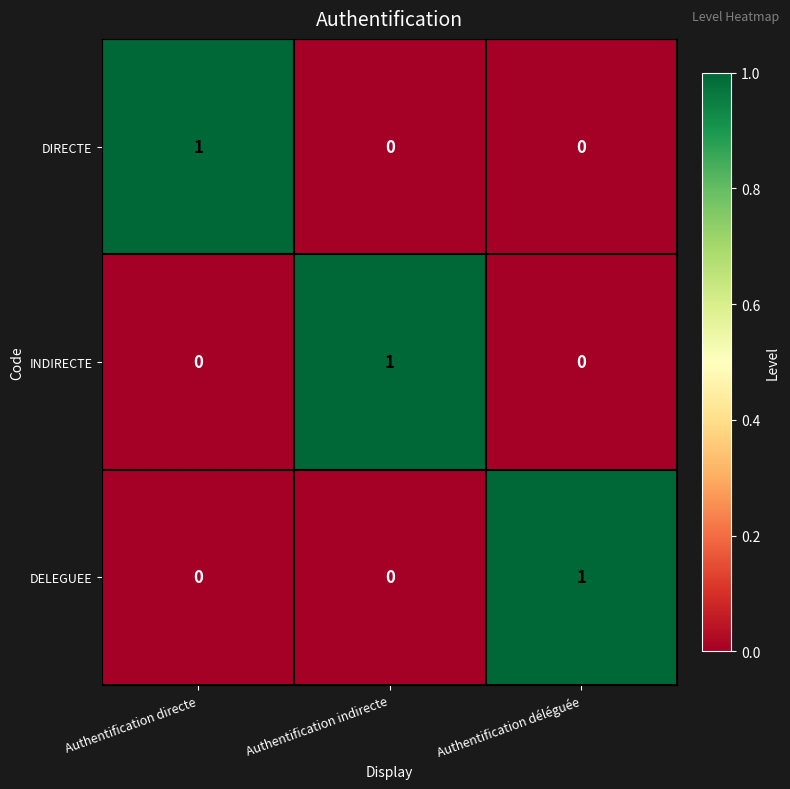

Reading left to right, transcribe all the data shown in this chart.

DIRECTE: 1	0	0
INDIRECTE: 0	1	0
DELEGUEE: 0	0	1